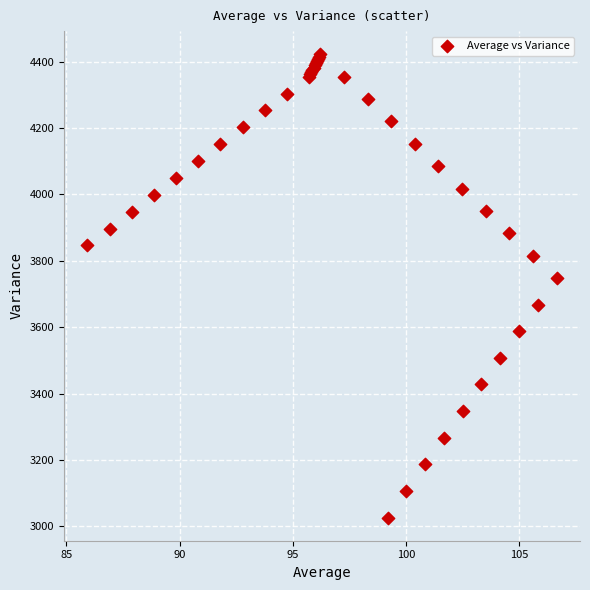

What Y value in the scatter plot is closest to 3724?

3748.1